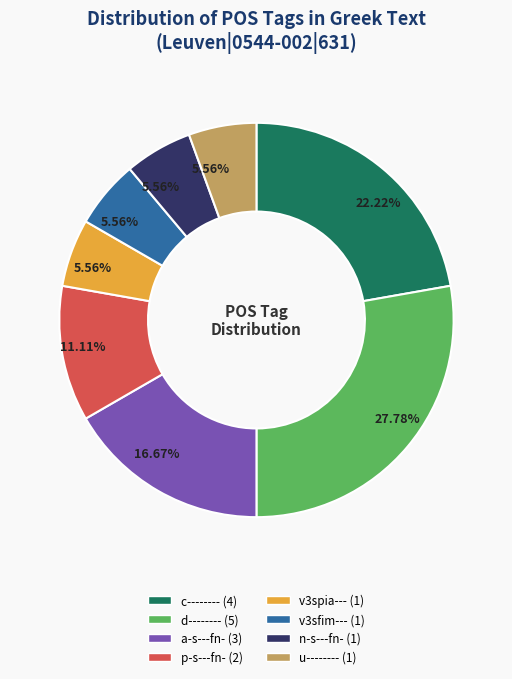

Is it true that c-------- is 32% of the pie?

False